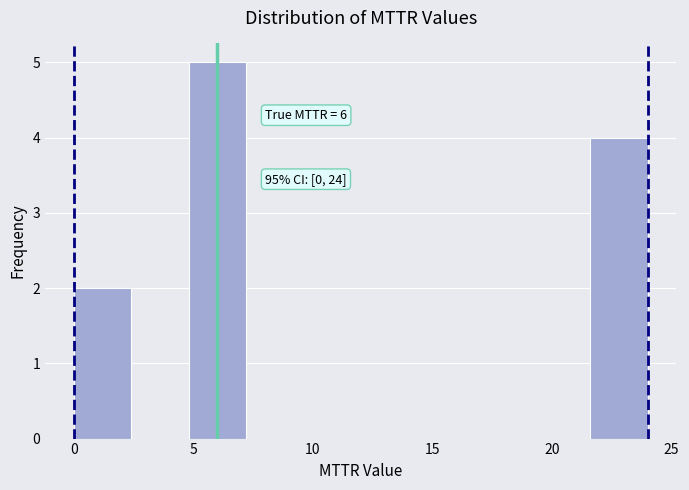

Over which range of the x-axis is the bar tallest?

4.8 to 7.2